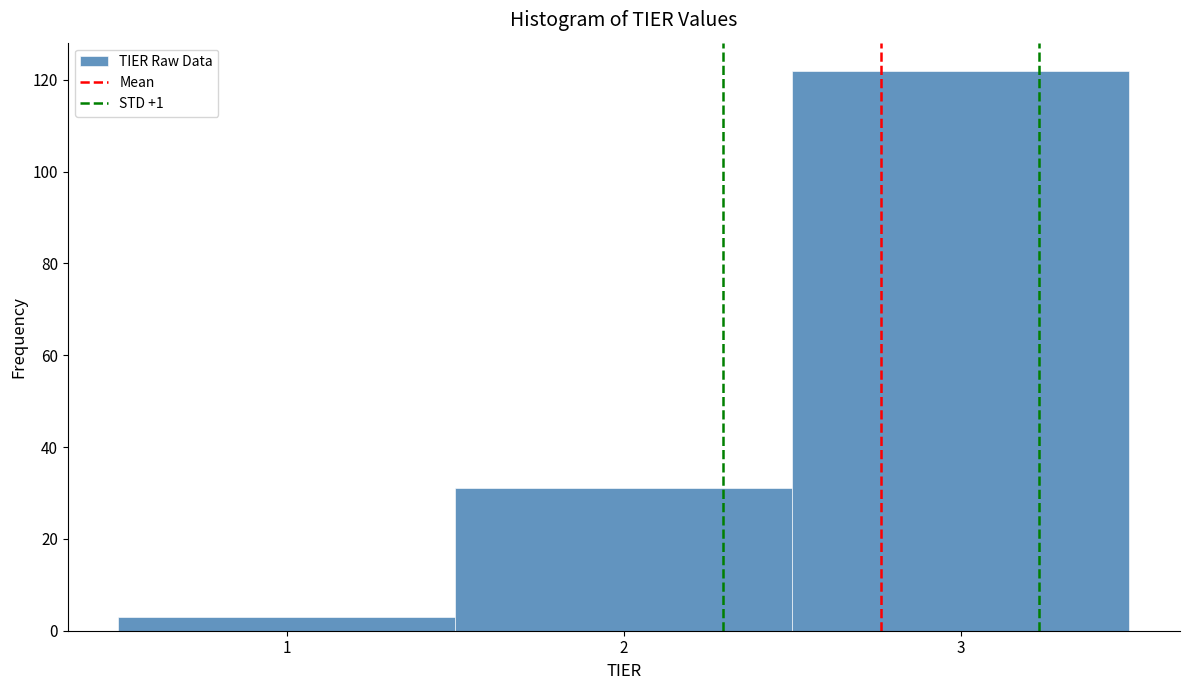

Which range on the x-axis has the tallest bar?

2.5 to 3.5